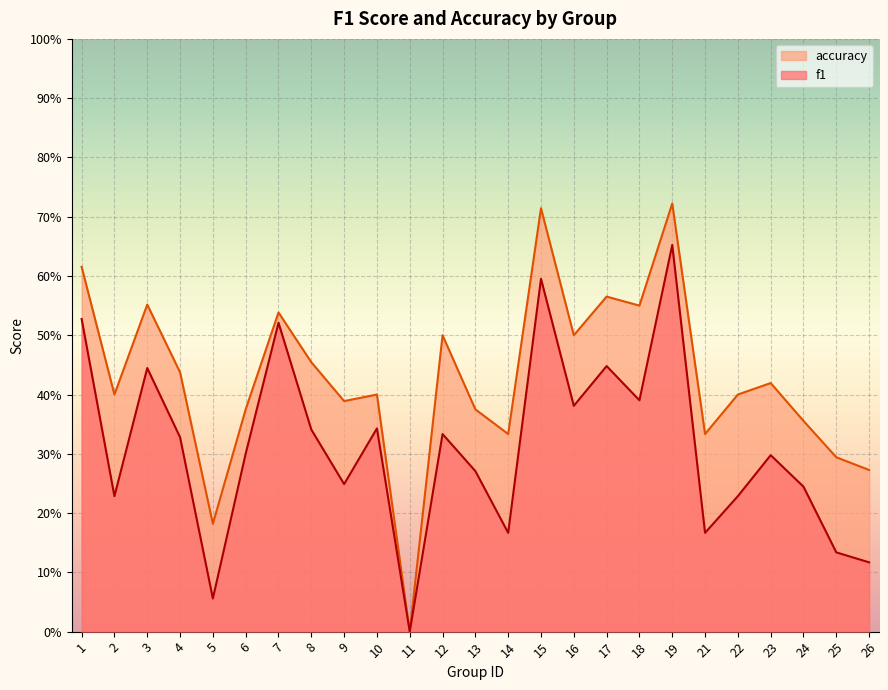

True or false: f1 and accuracy intersect in this chart.

False